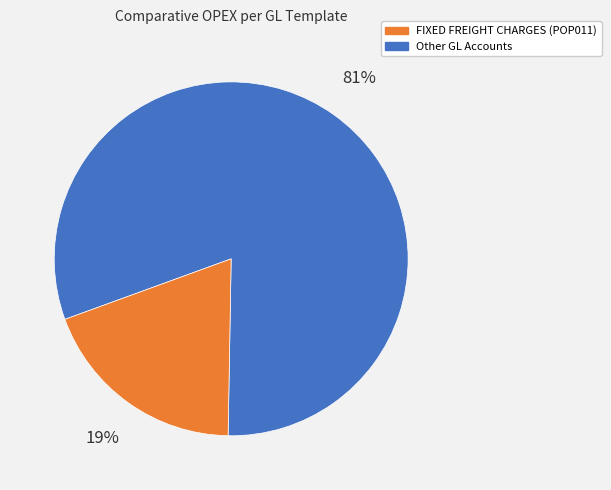

Count the number of slices in the pie.

2